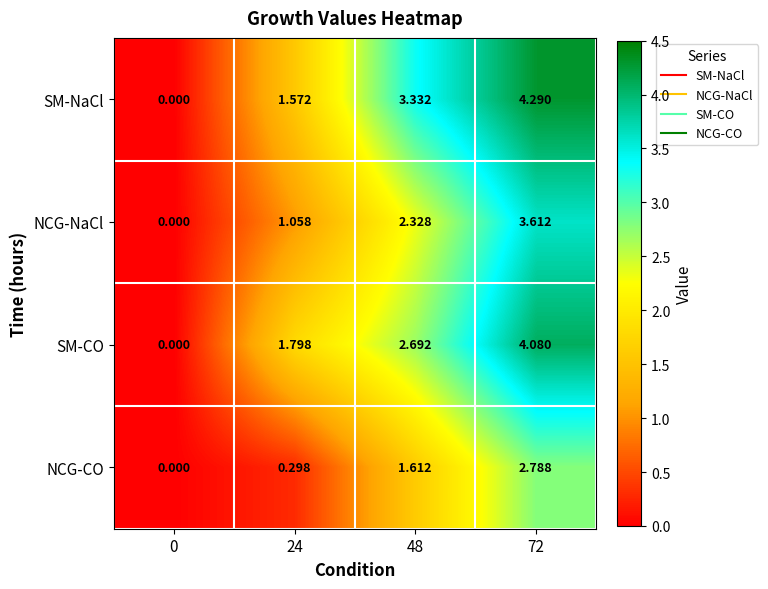

Which series has the largest total across all categories?

SM-NaCl